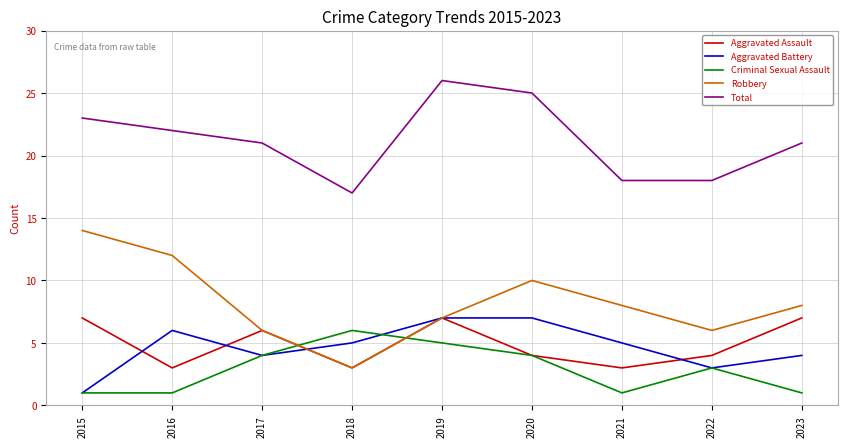

The value of Total at 2023 is 5. True or false?

False